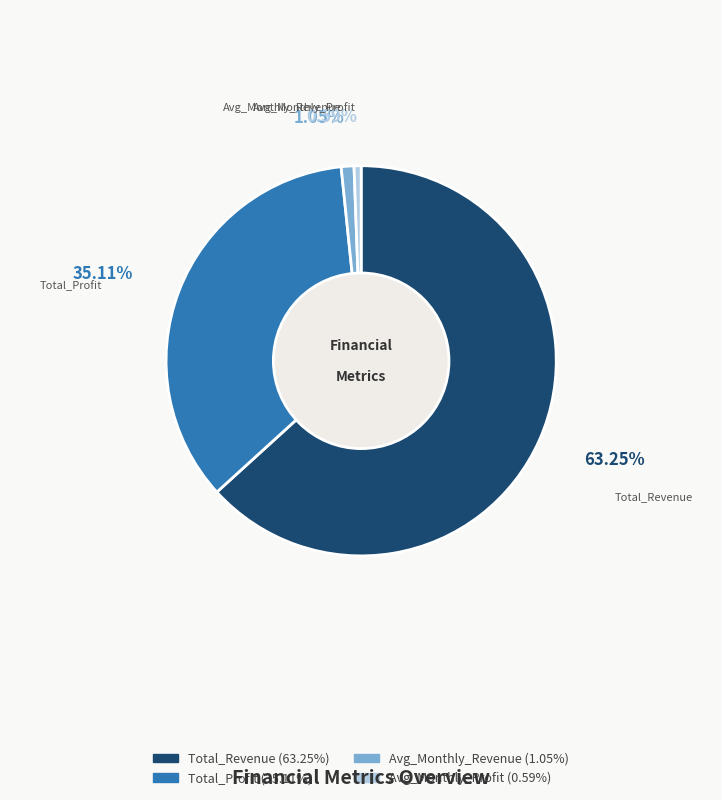

Which has a higher value, Avg_Monthly_Profit or Total_Revenue?

Total_Revenue